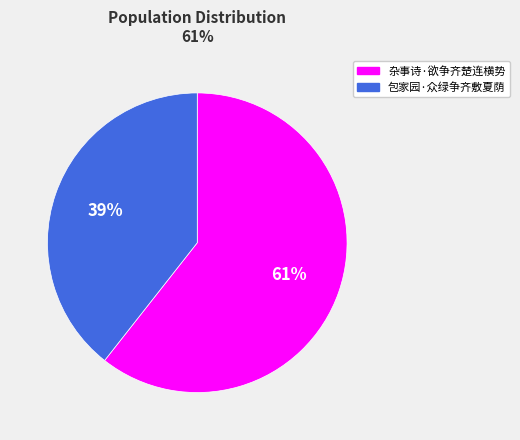

To the nearest percent, what percentage of the pie is 包家园·众绿争齐敷夏荫?

39%